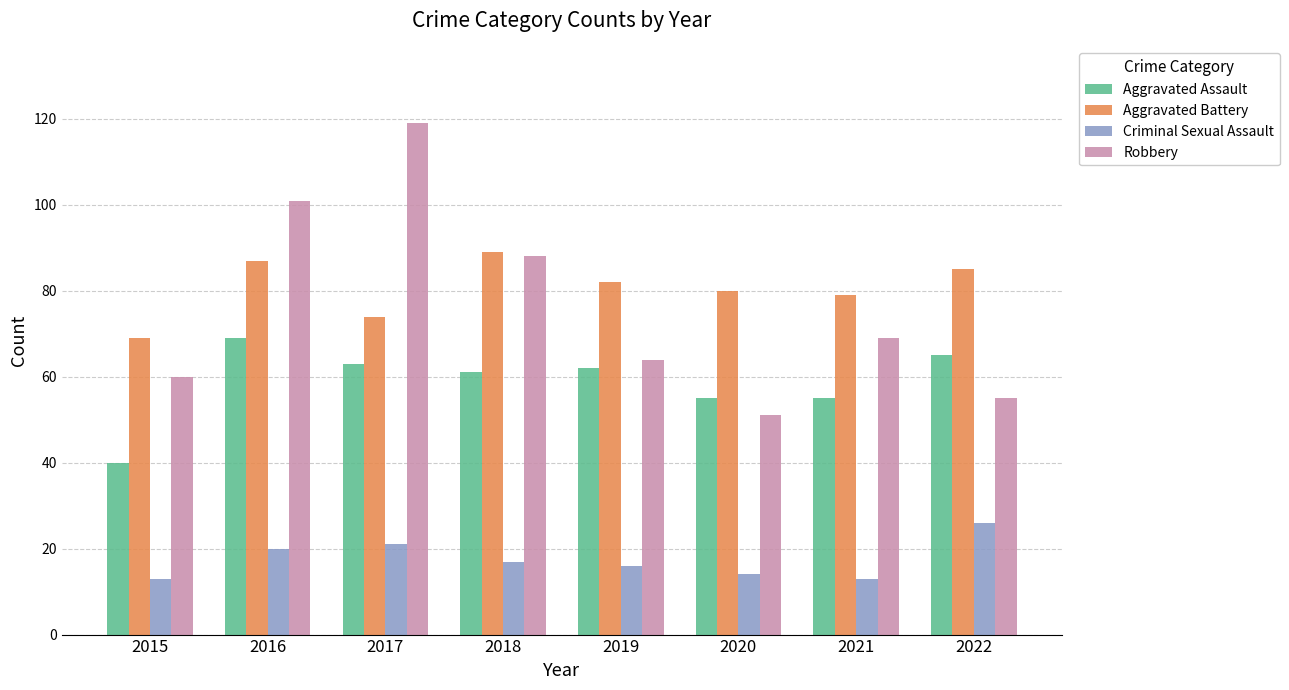

Rank the series by their maximum value, from highest to lowest.

Robbery, Aggravated Battery, Aggravated Assault, Criminal Sexual Assault